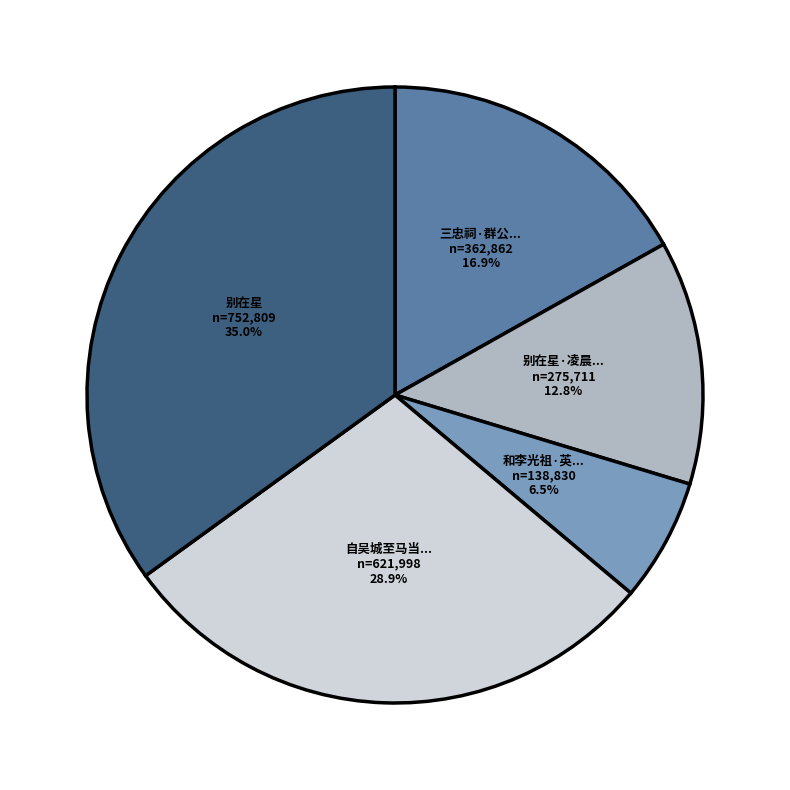

Is there any slice that represents more than half of the pie?

No